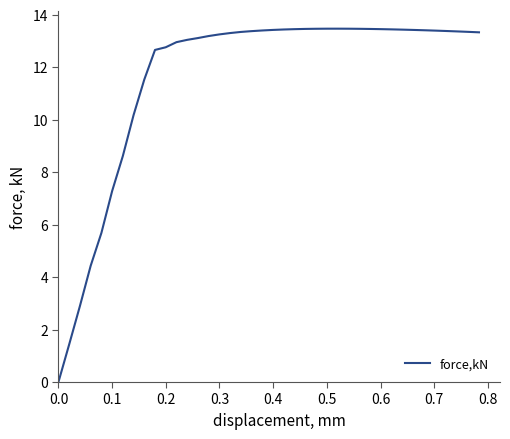

What is the difference between the maximum and minimum values?

13.5